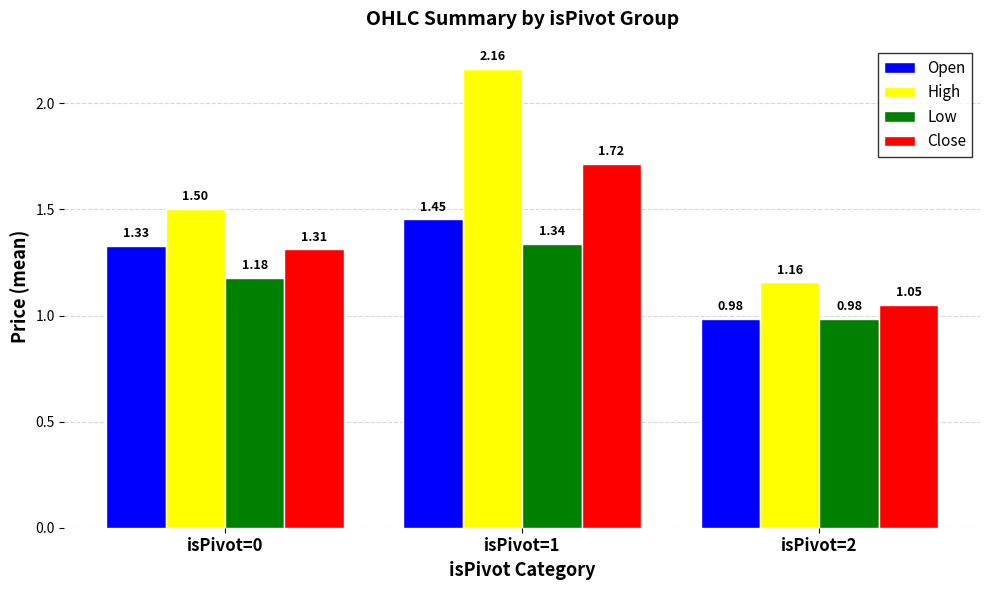

At which category is the sum across all series the highest?

isPivot=1